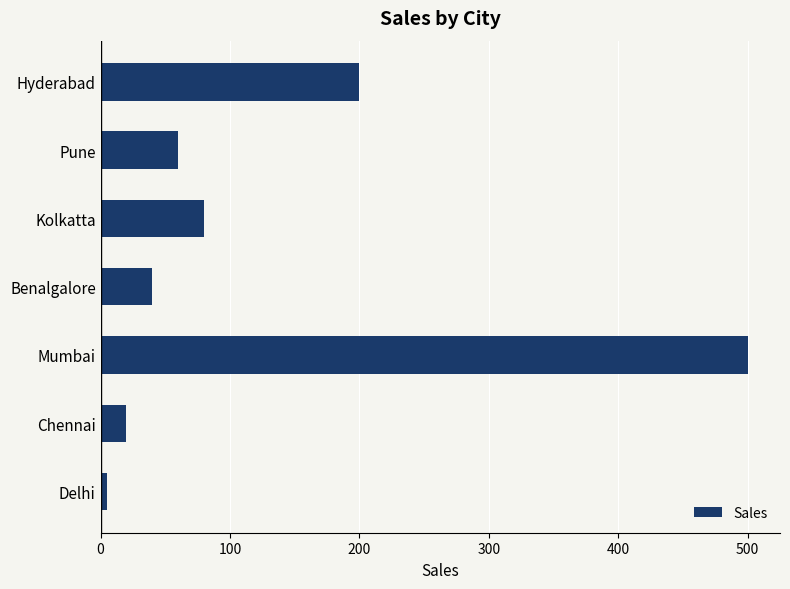

The chart shows a value of 200 at Hyderabad. True or false?

True